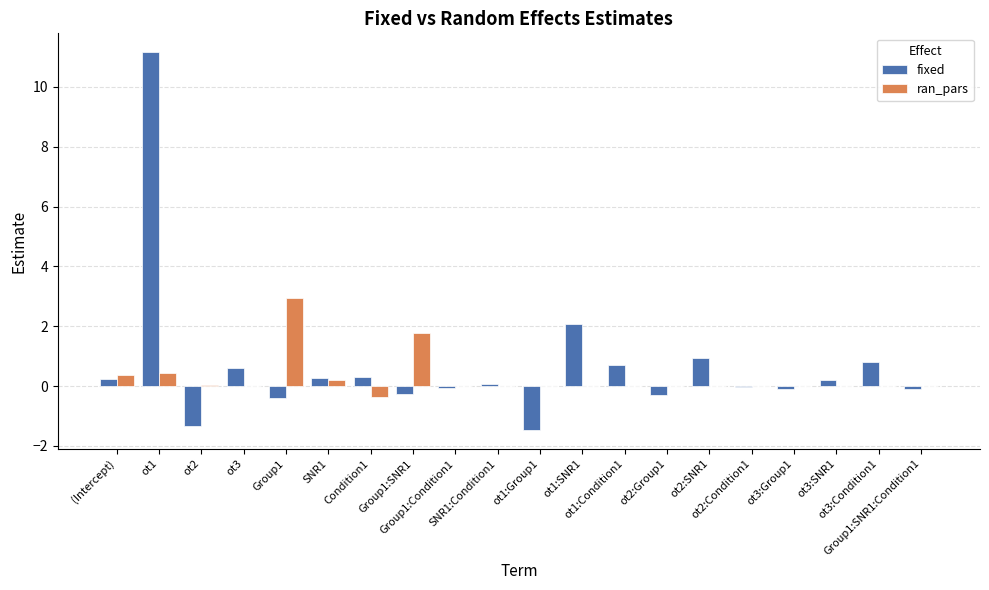

Between ot1:Group1 and ot3:Group1, which series saw the biggest shift?

fixed